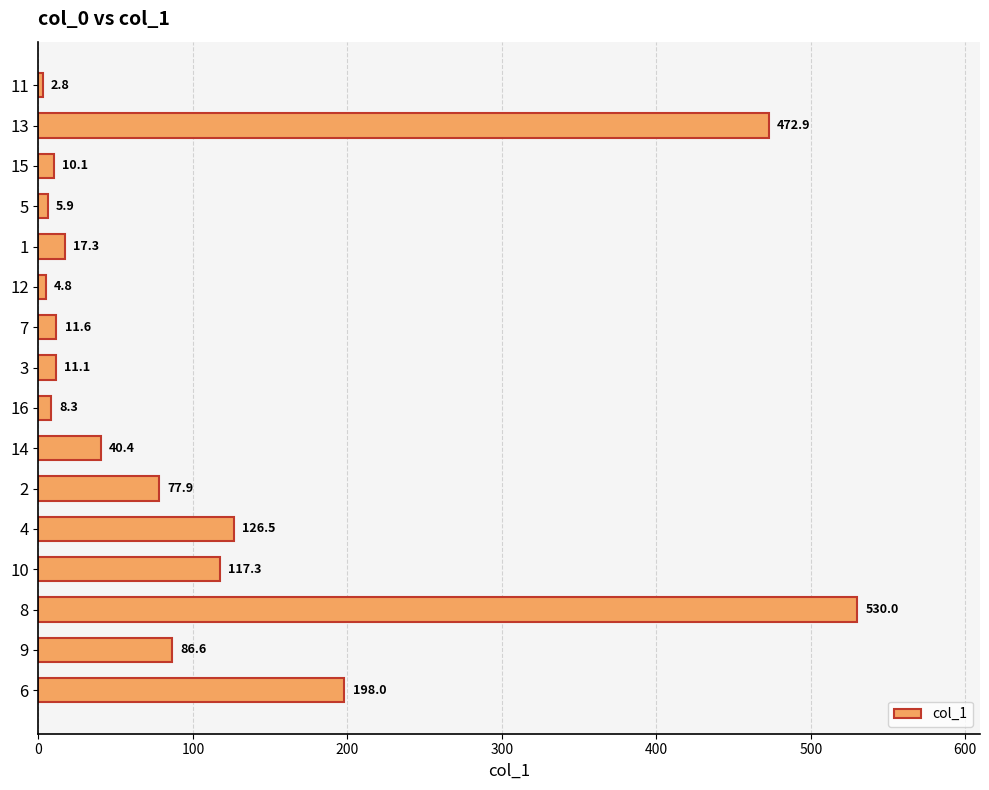

What is the label of the 11th bar from the bottom?

12